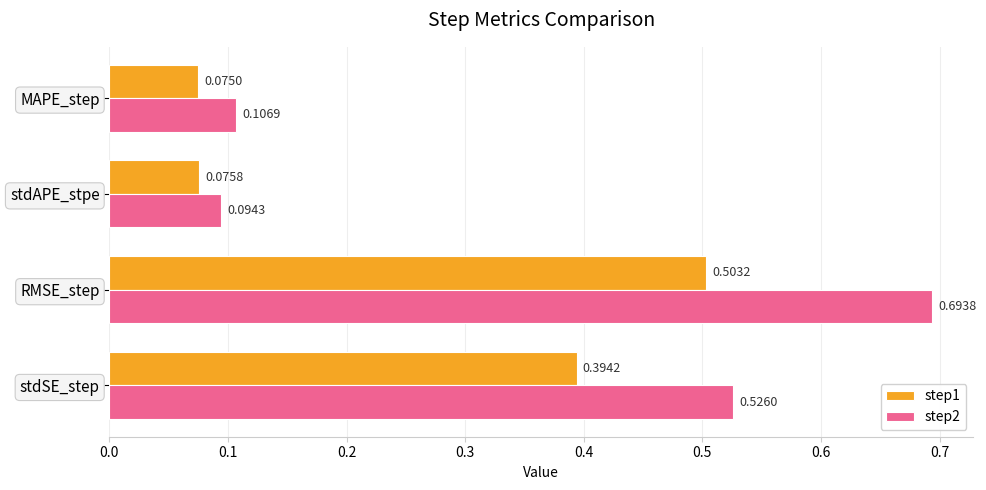

Which series has the largest total across all categories?

step2